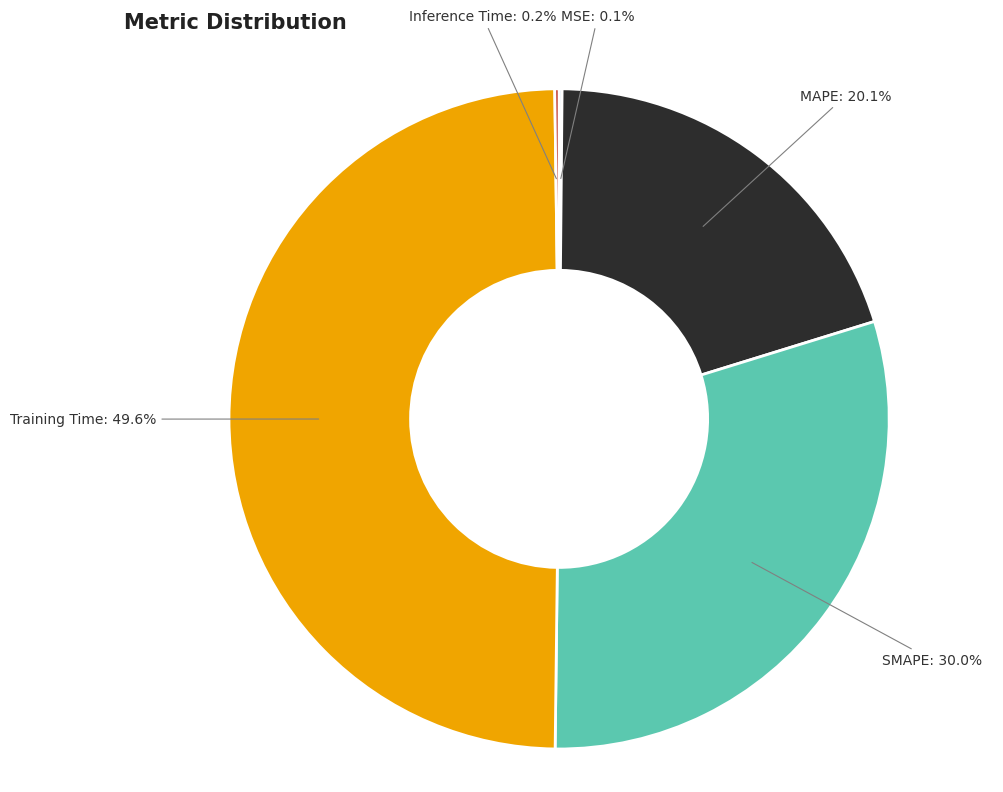

Does any single category account for the majority?

No